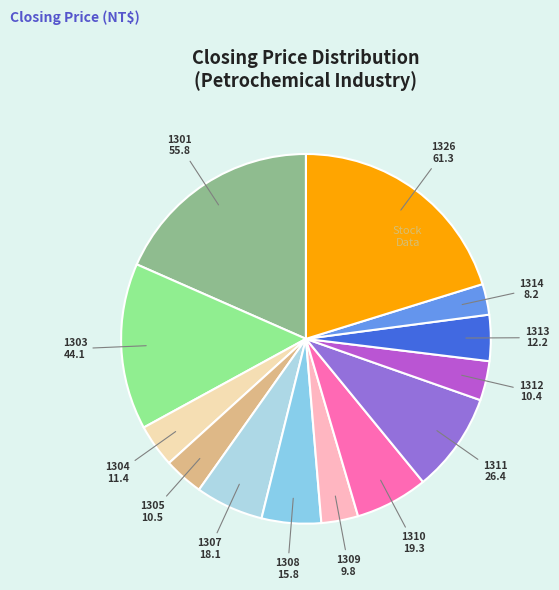

How many segments does this pie chart have?

13